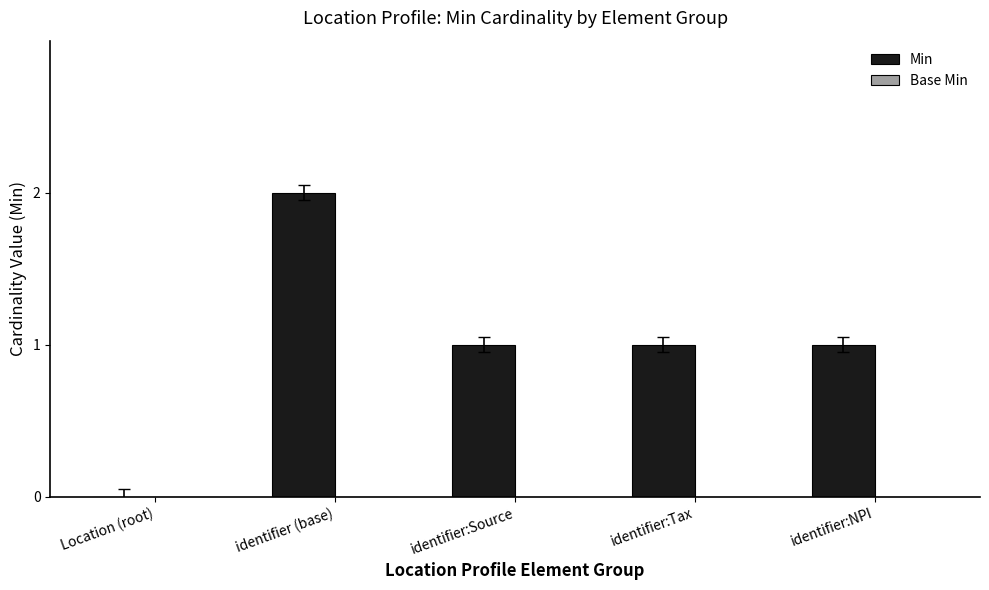

The chart shows a value of 1 at Location (root). True or false?

False